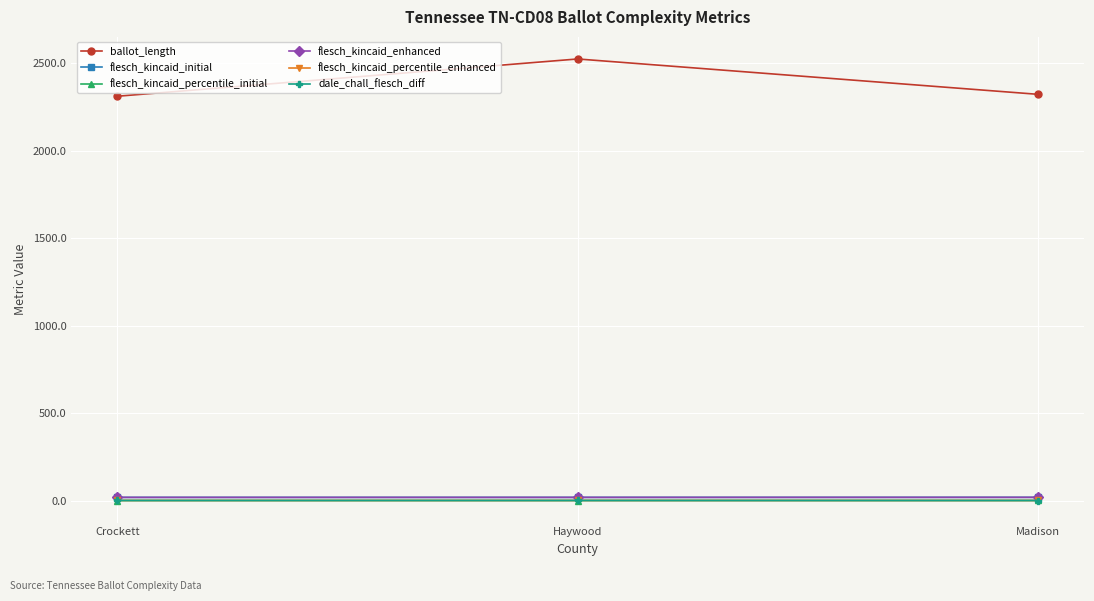

What is the spread (max minus min) of values at Madison?

2320.7